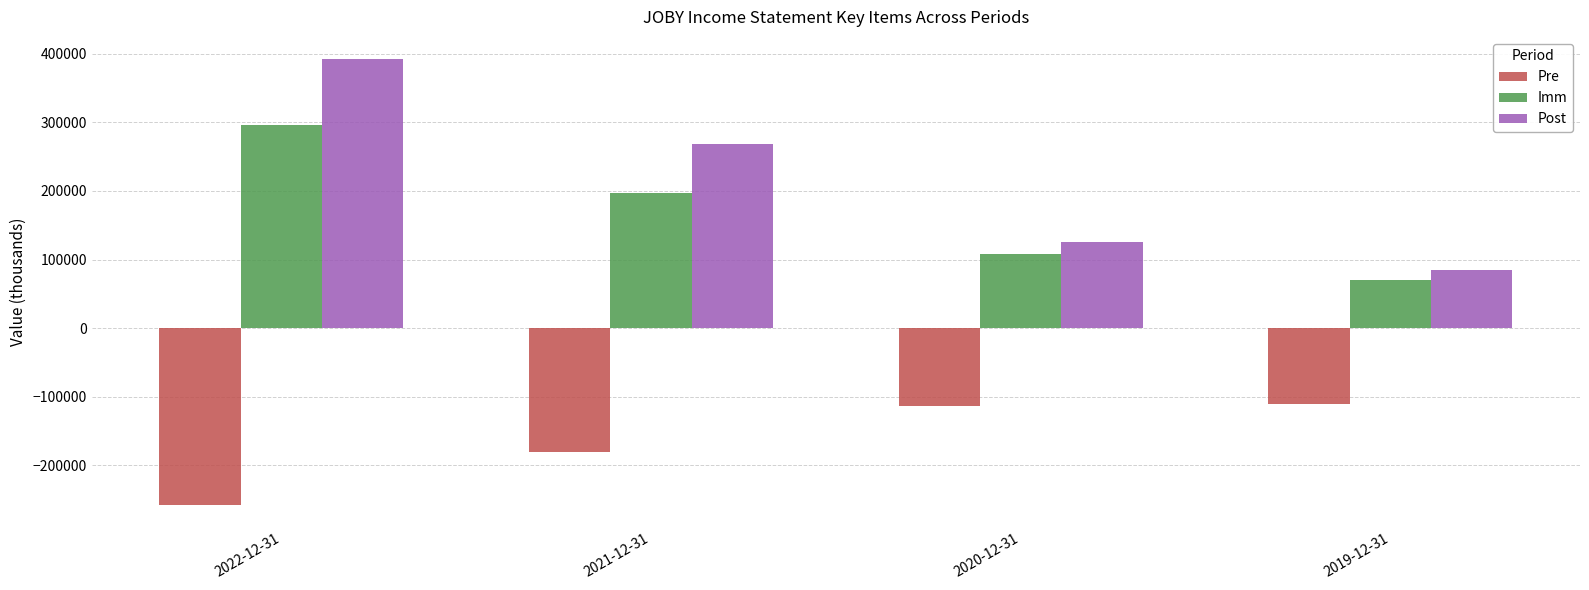

At how many categories does at least one series exceed 378583?

1